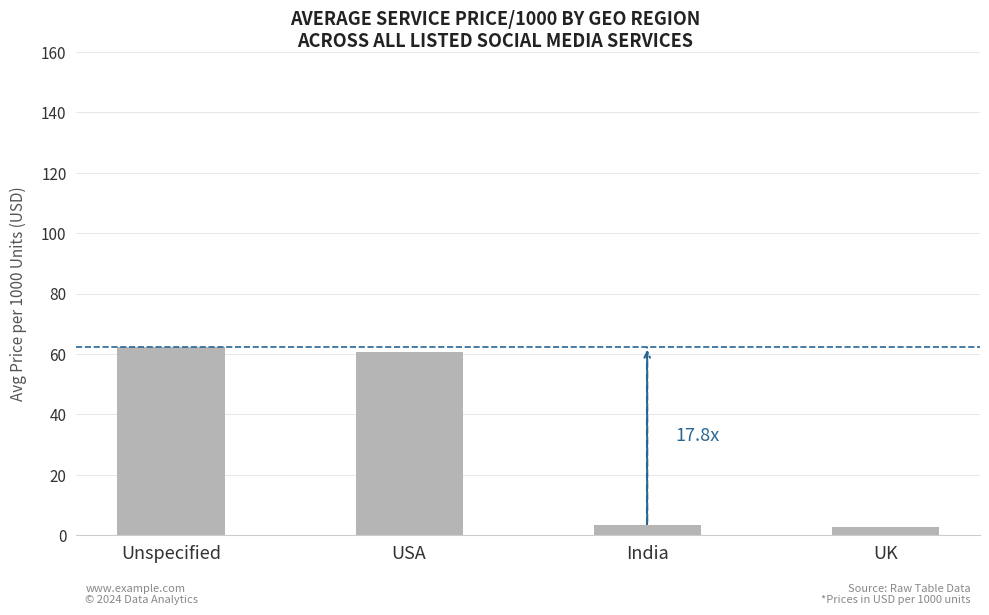

What is the label of the 2nd bar from the right?

India